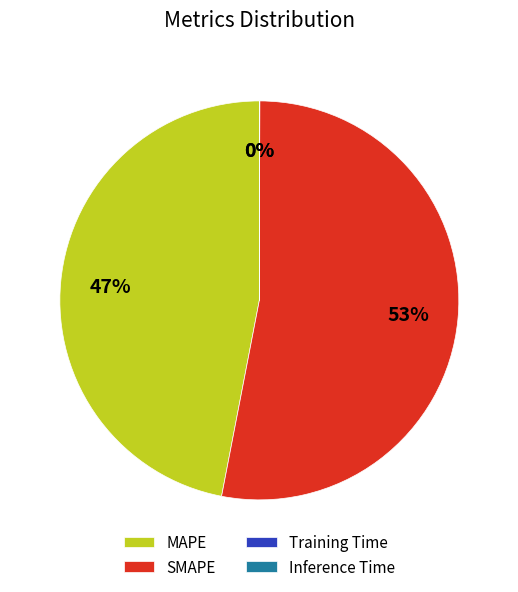

Is MAPE the majority of the pie?

No